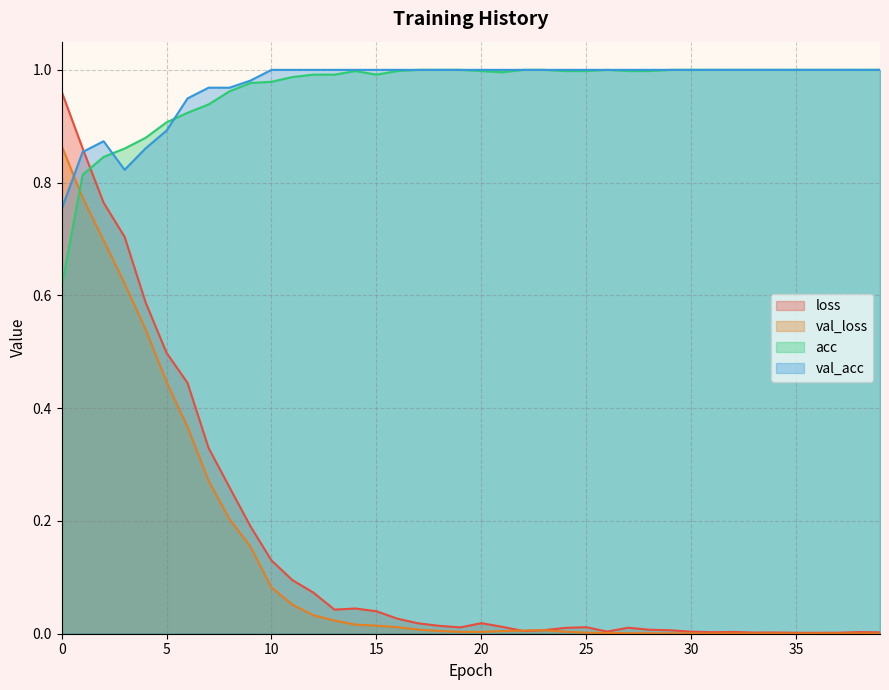

The value of loss at 9 is 0.2. True or false?

True